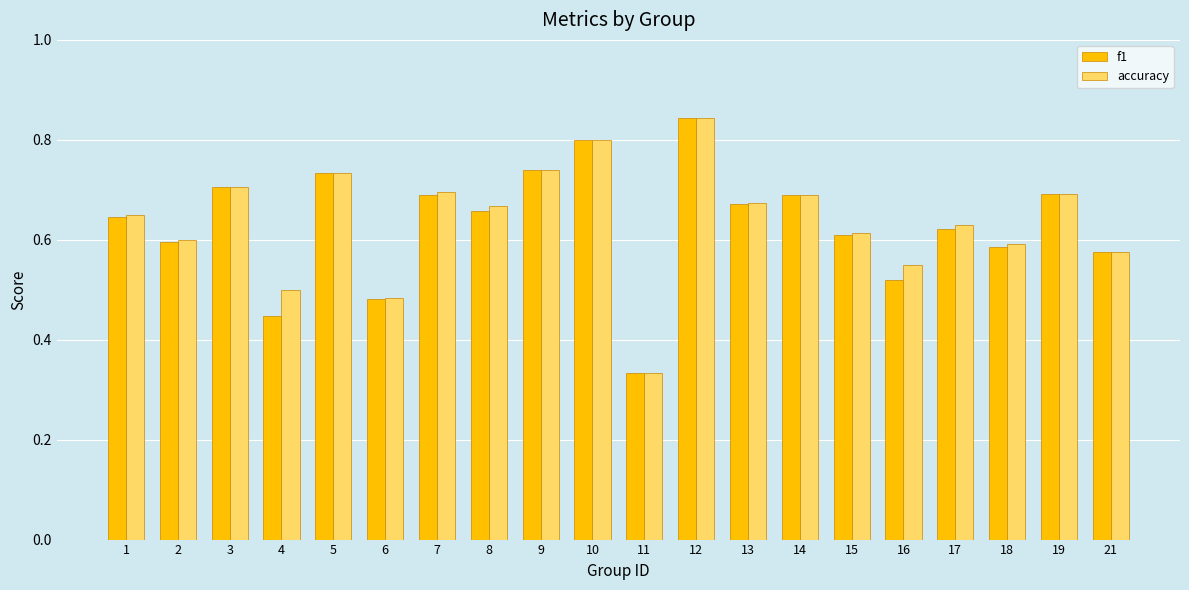

What is the total value across all series at 3?

1.4